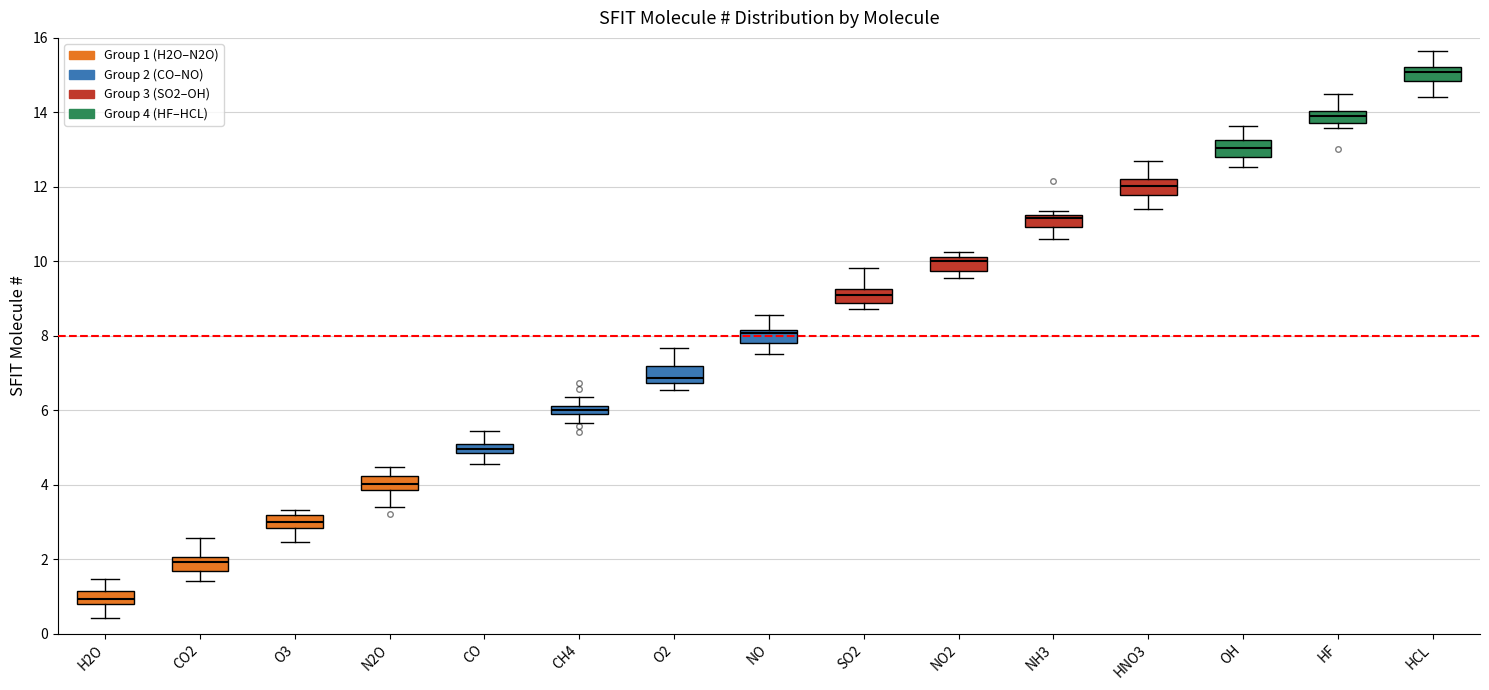

Which box's median line is the highest?

HCL